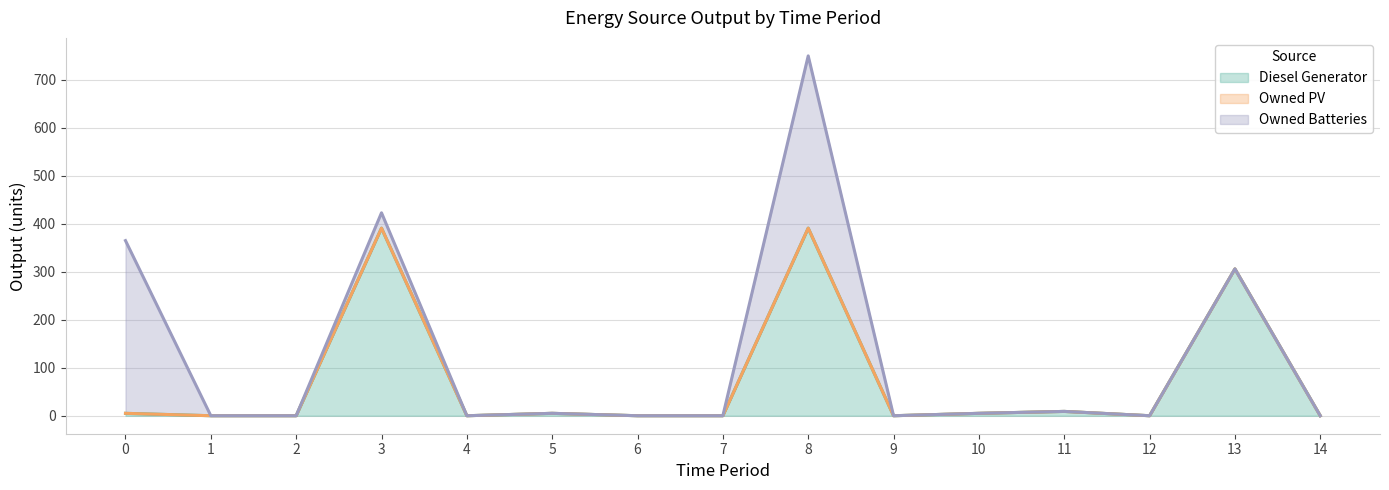

What is the sum of all Owned Batteries values?

751